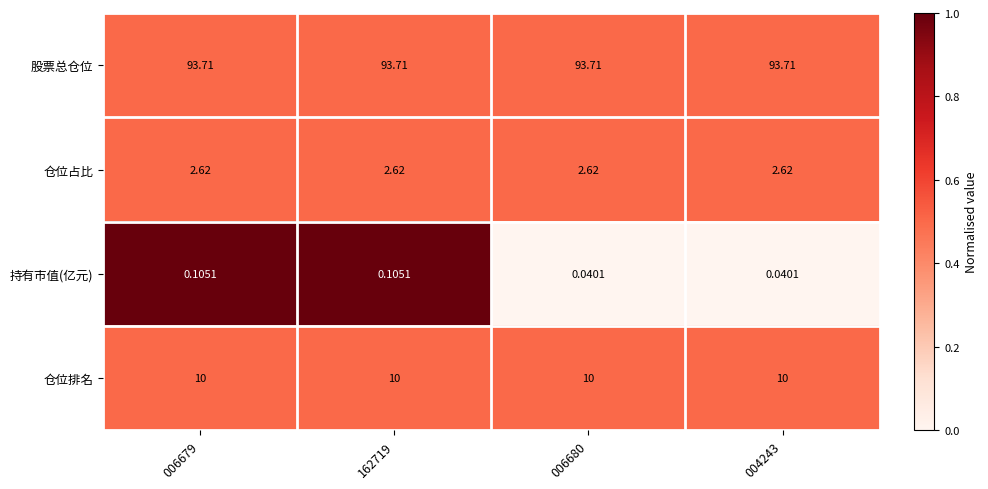

Which series changed the most between 162719 and 006680?

持有市值(亿元)